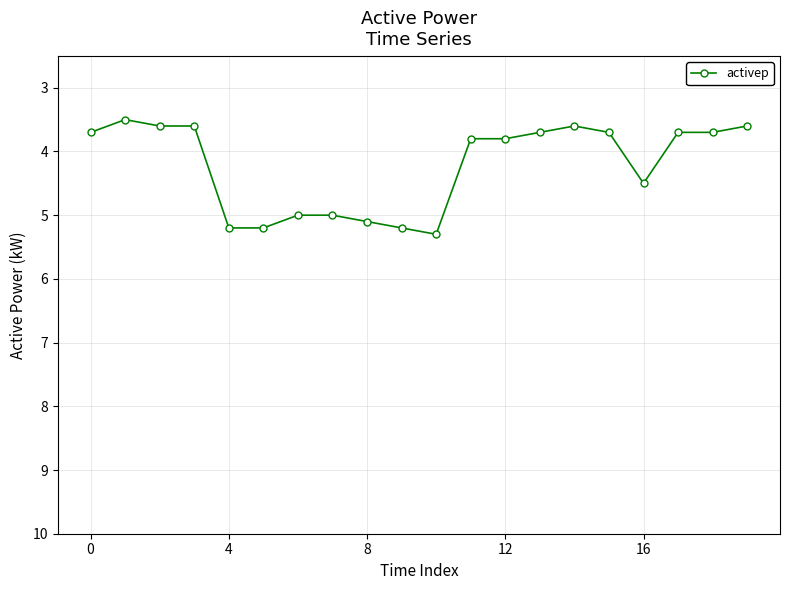

What is the difference between the second highest and minimum values?

1.7